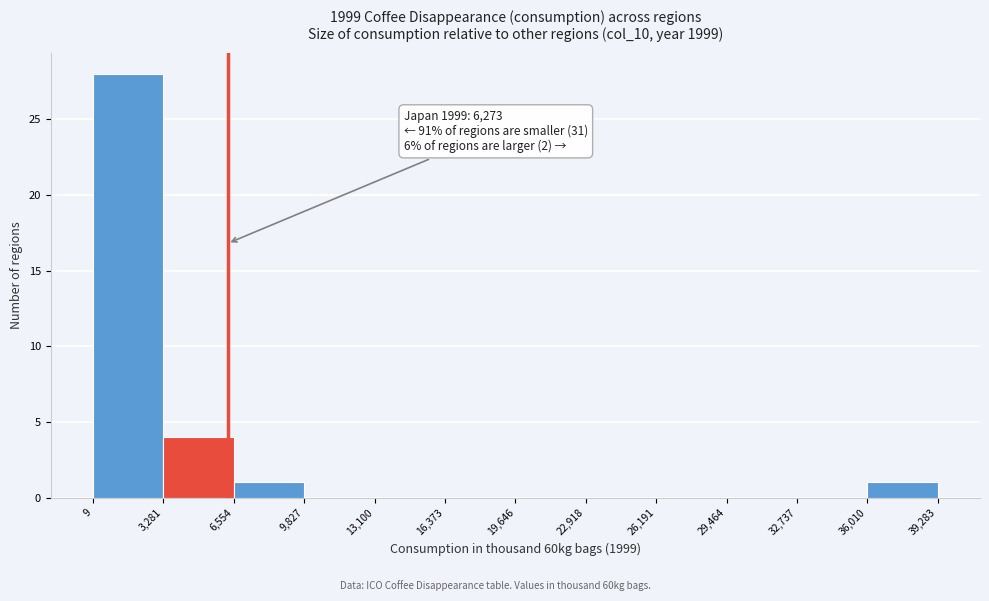

Which range on the x-axis has the tallest bar?

9 to 3,281